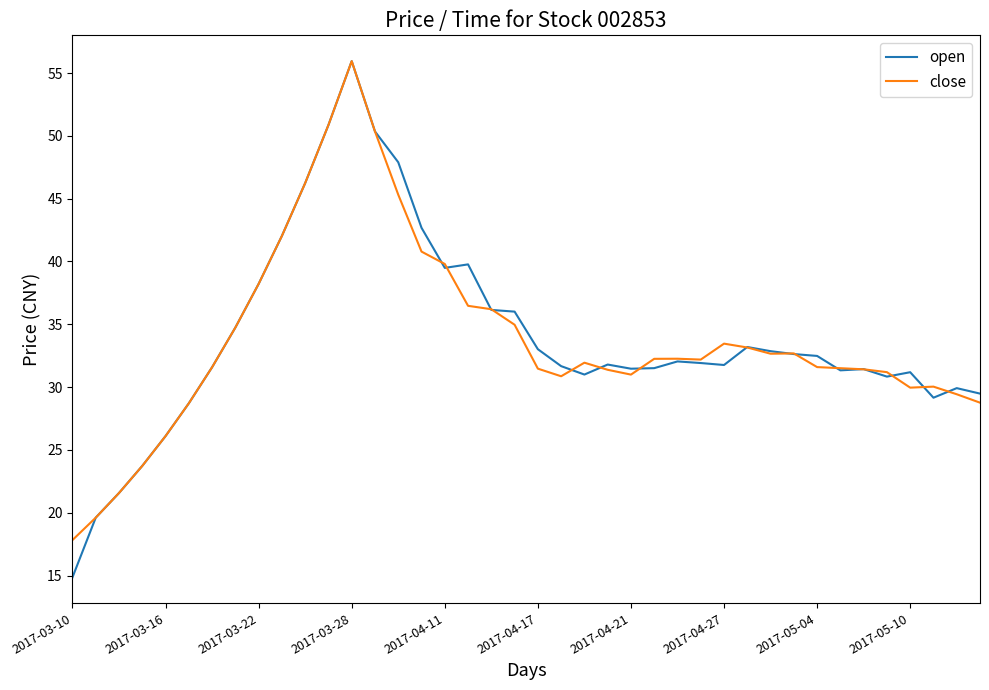

What is the greatest value displayed?

56.0